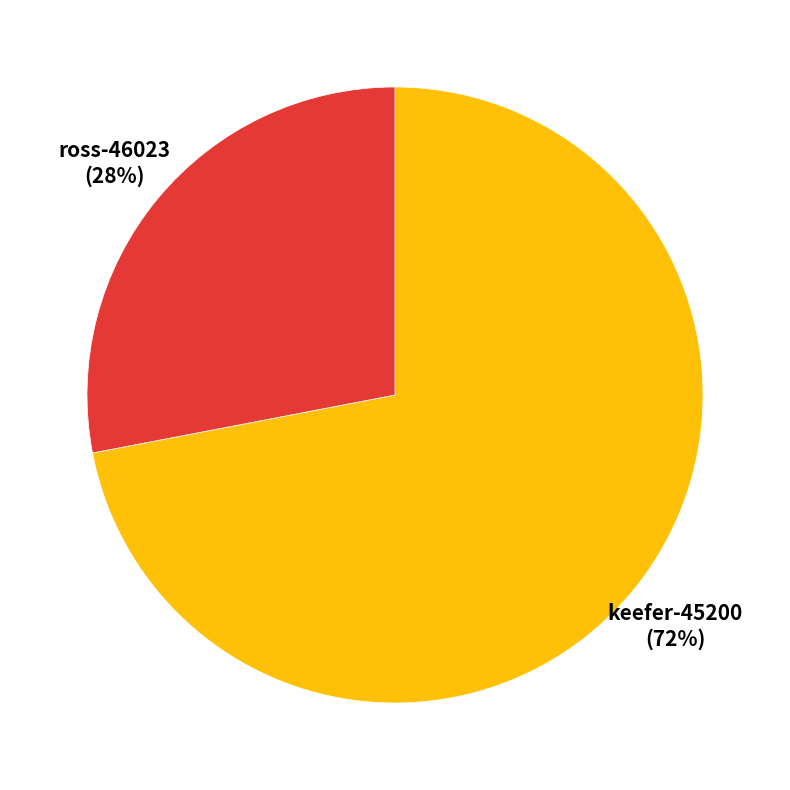

How many slices are in this pie chart?

2